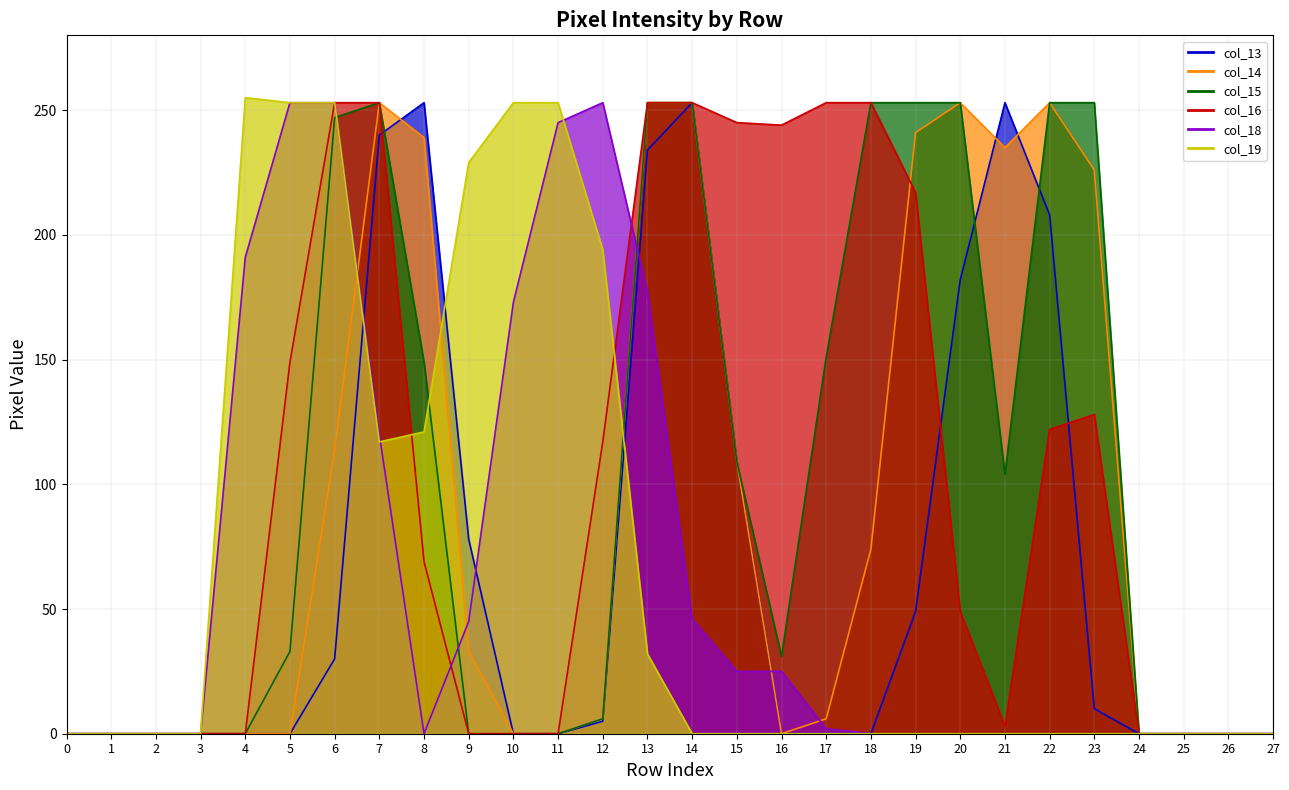

What is the approximate value of col_19 at 9, to the nearest 5?

230